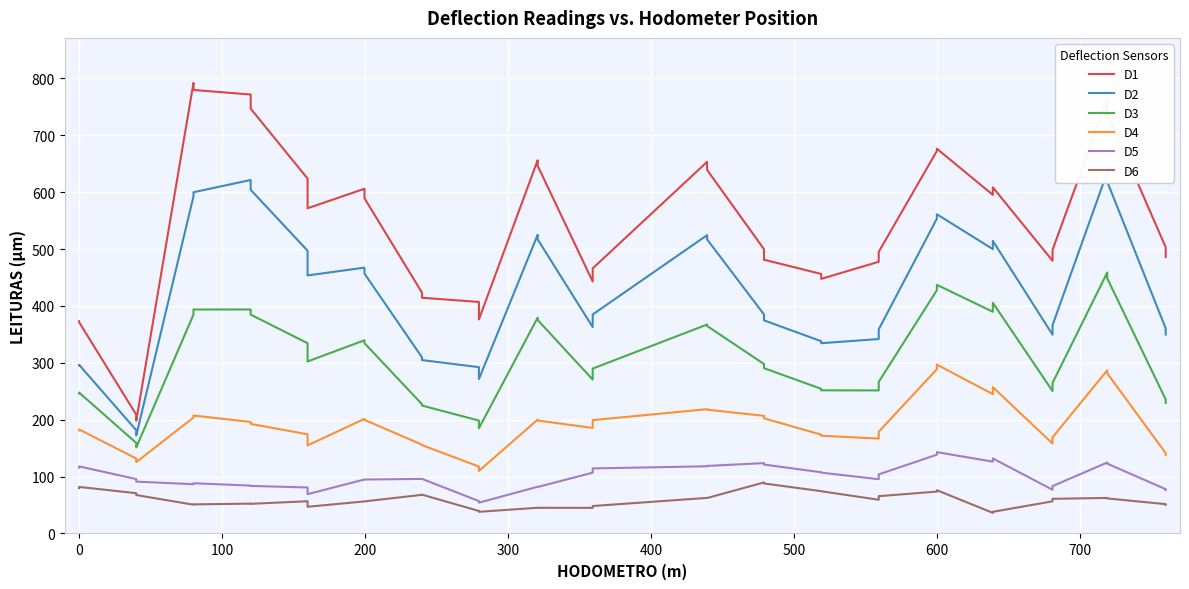

List the series in order of their peak value, highest first.

D1, D2, D3, D4, D5, D6